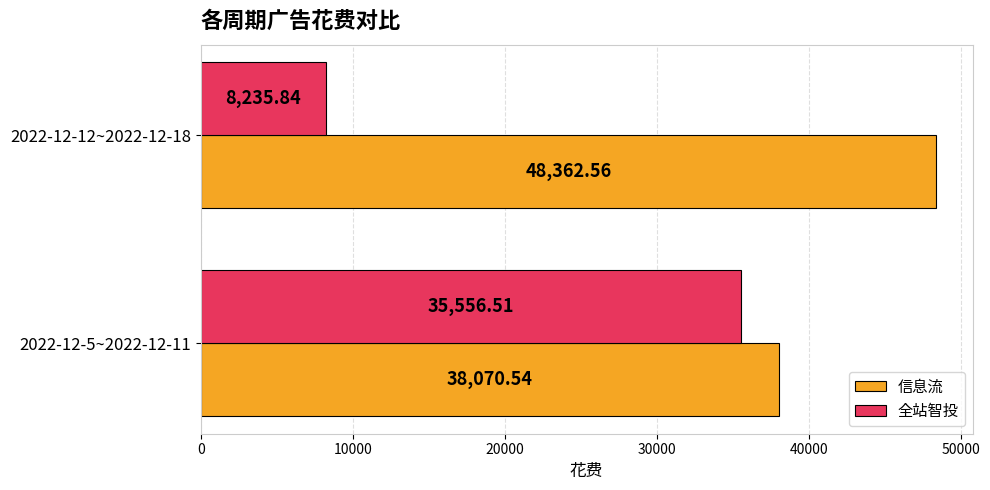

What is the average value of the 全站智投 series?

21896.2